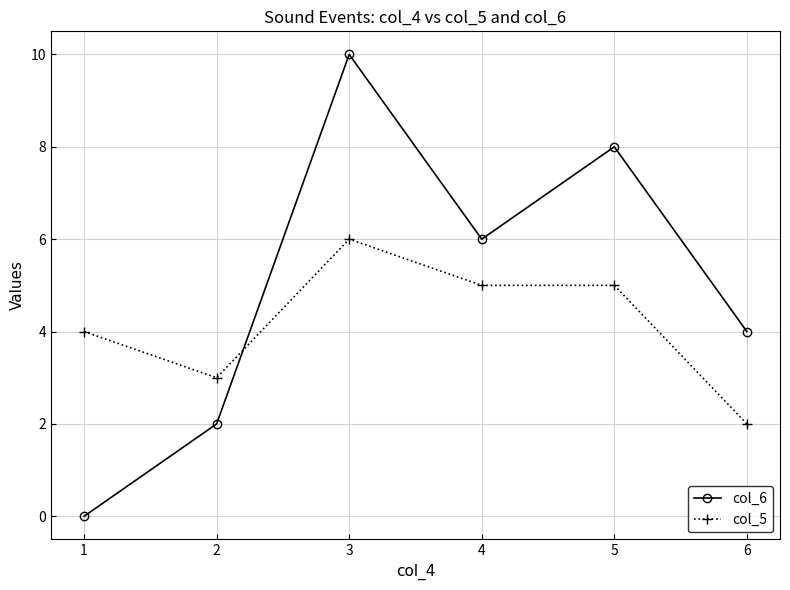

Which series has the largest total across all categories?

col_6